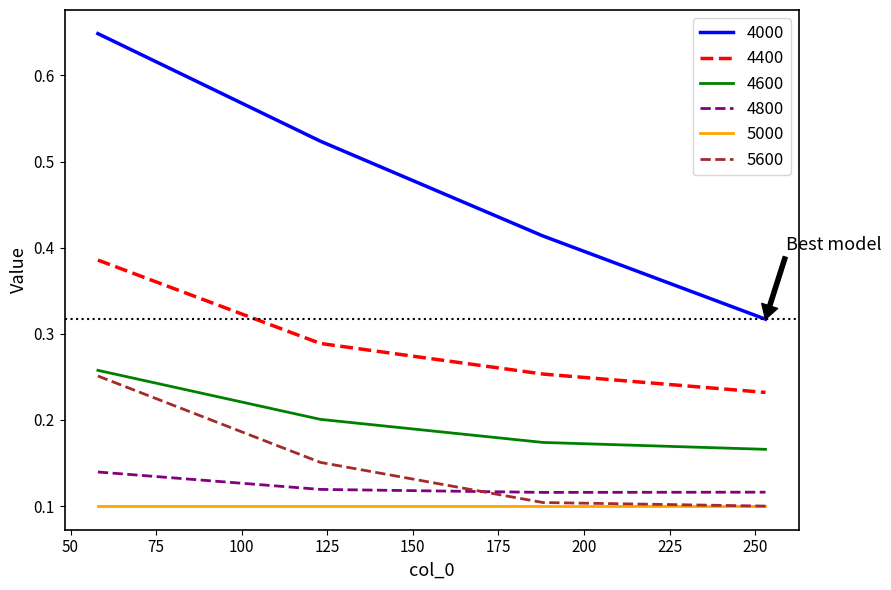

Is this an area chart (filled region under the line)?

No